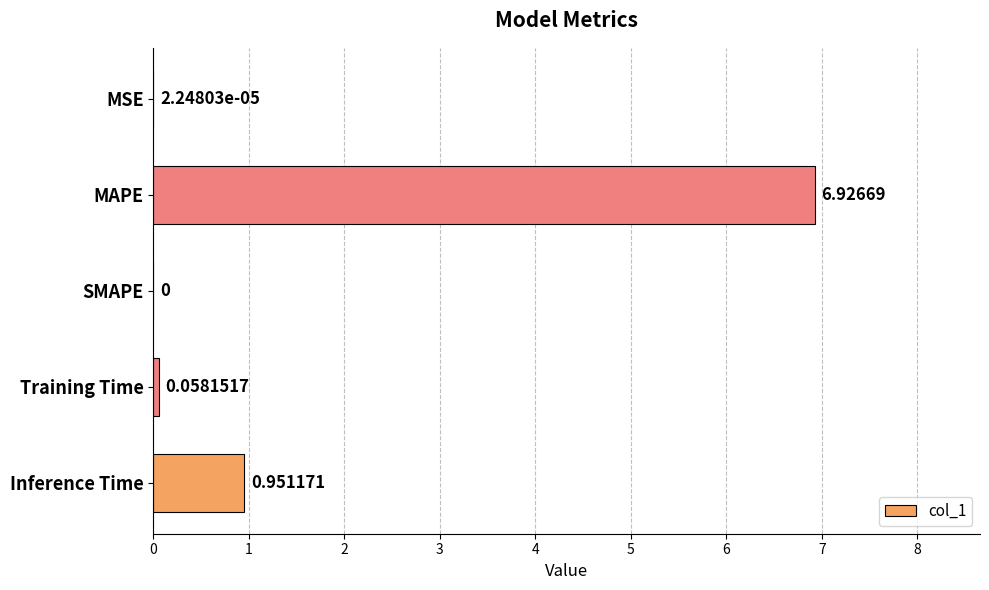

Which has a higher value, SMAPE or Training Time?

Training Time